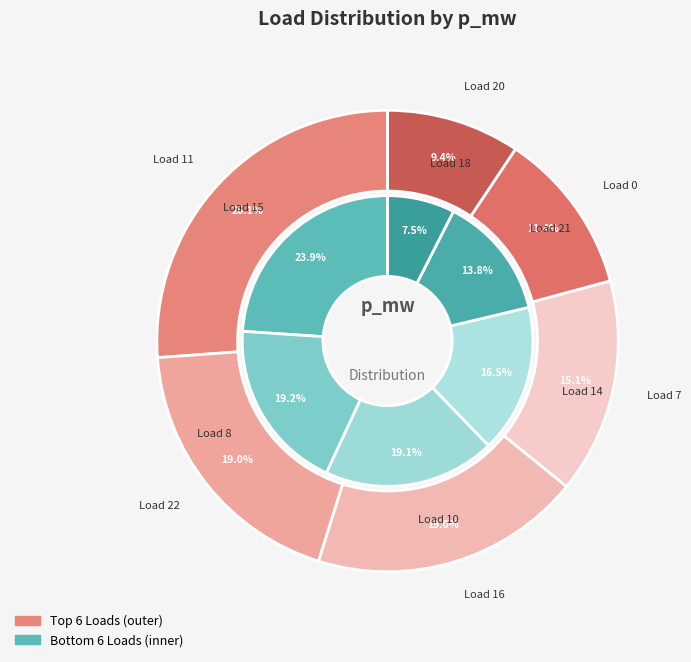

What is the largest slice in the pie chart?

LV_1631-13_0_2_load_11